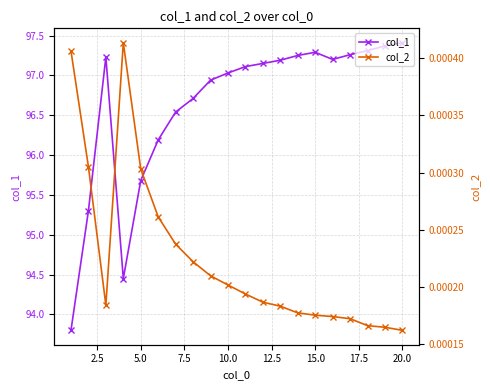

How many interior local valleys does the col_1 series have?

2